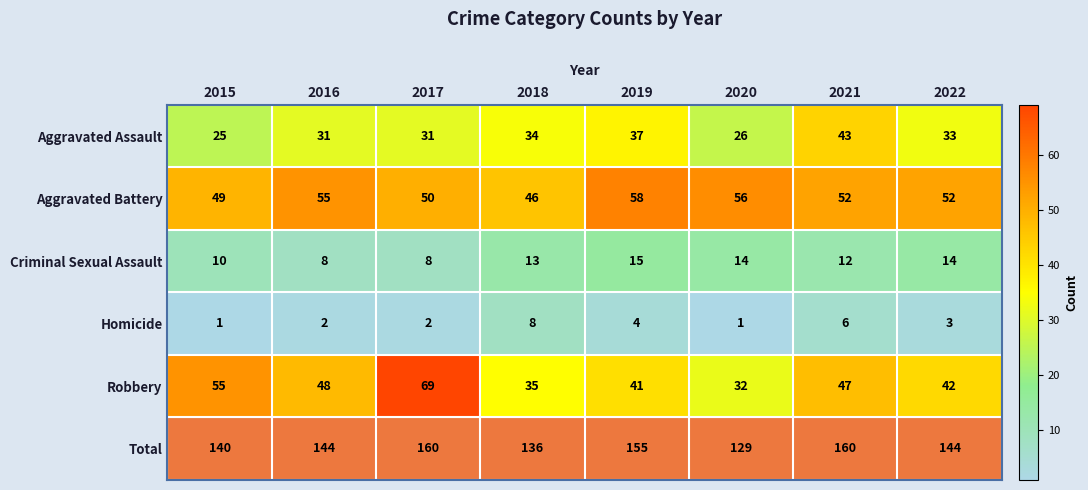

The Total series shows 100 at 2017. True or false?

False